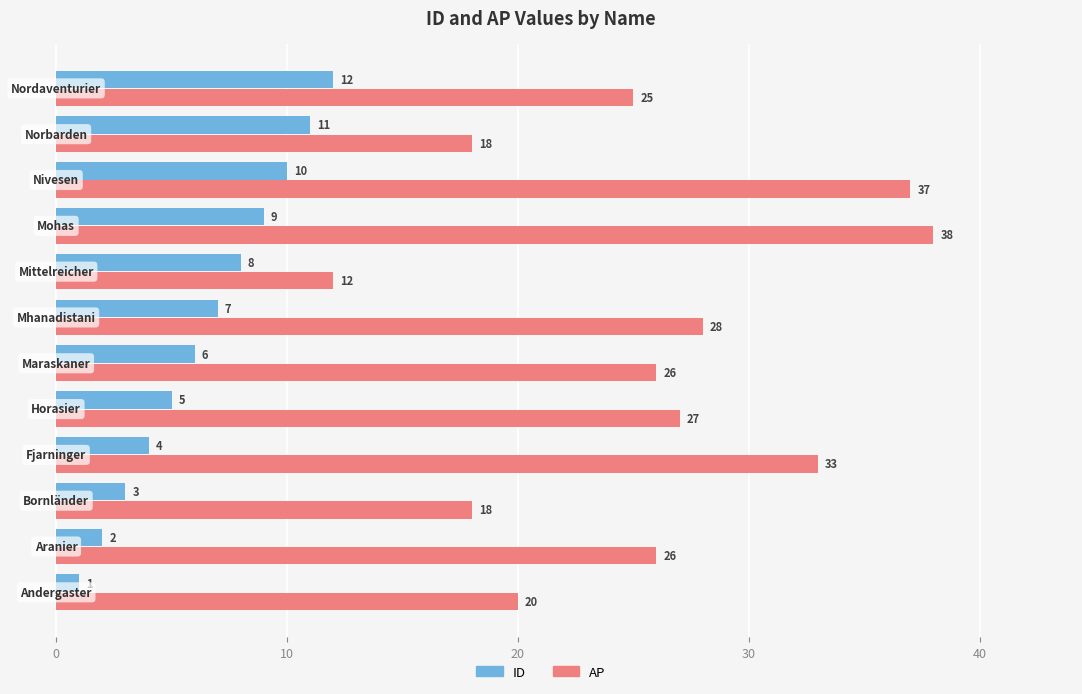

What is the difference between the maximum and minimum values in the AP series?

26